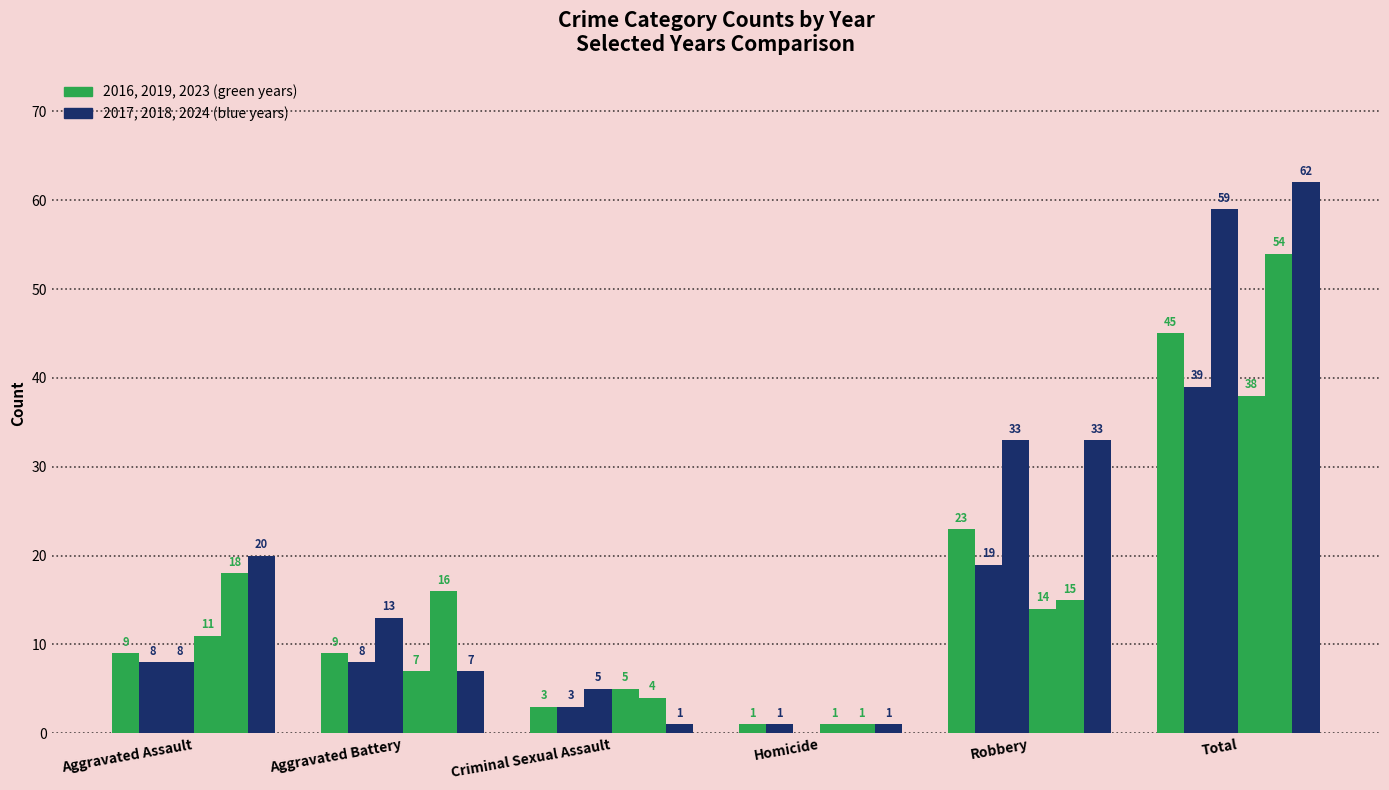

How many distinct data groups are displayed?

6